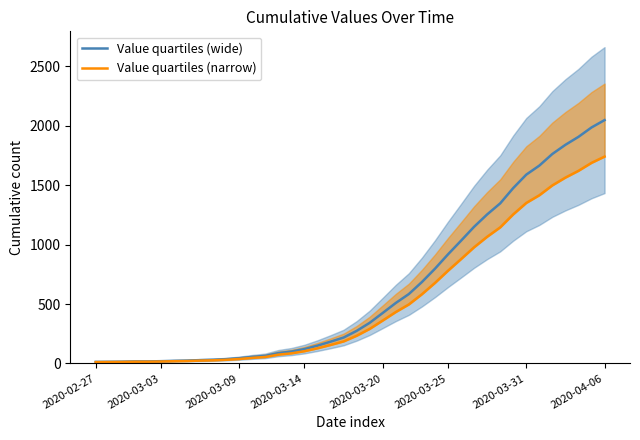

List the series in order of their peak value, lowest first.

Value quartiles (narrow), Value quartiles (wide)